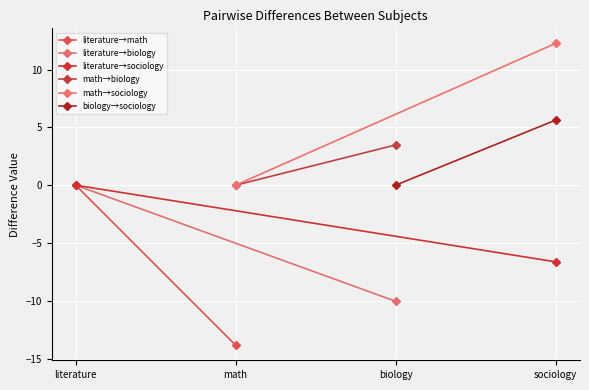

What position from the left is math?

2